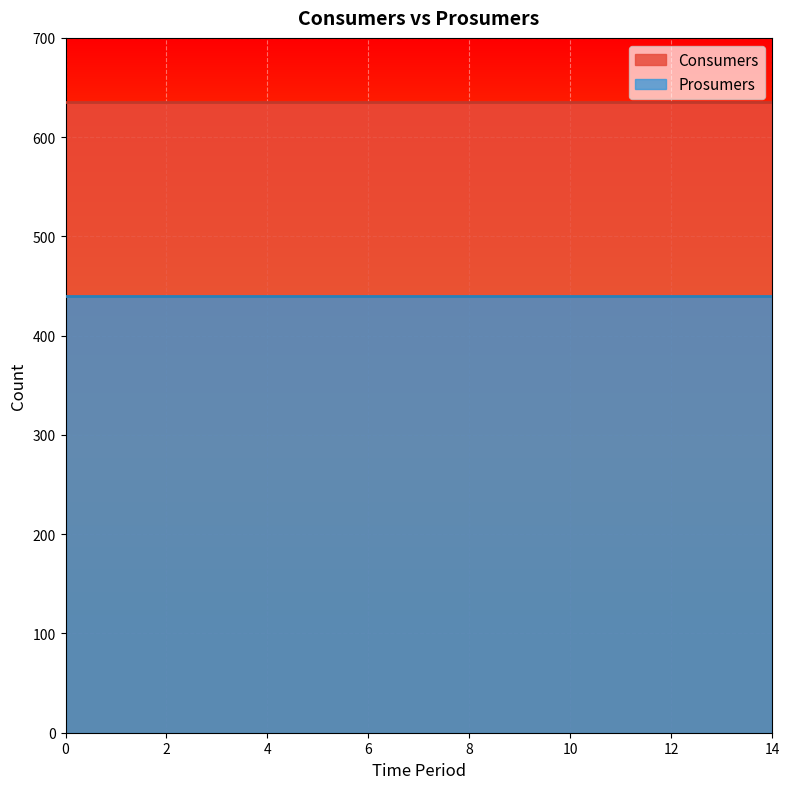

What is the greatest value displayed?

635